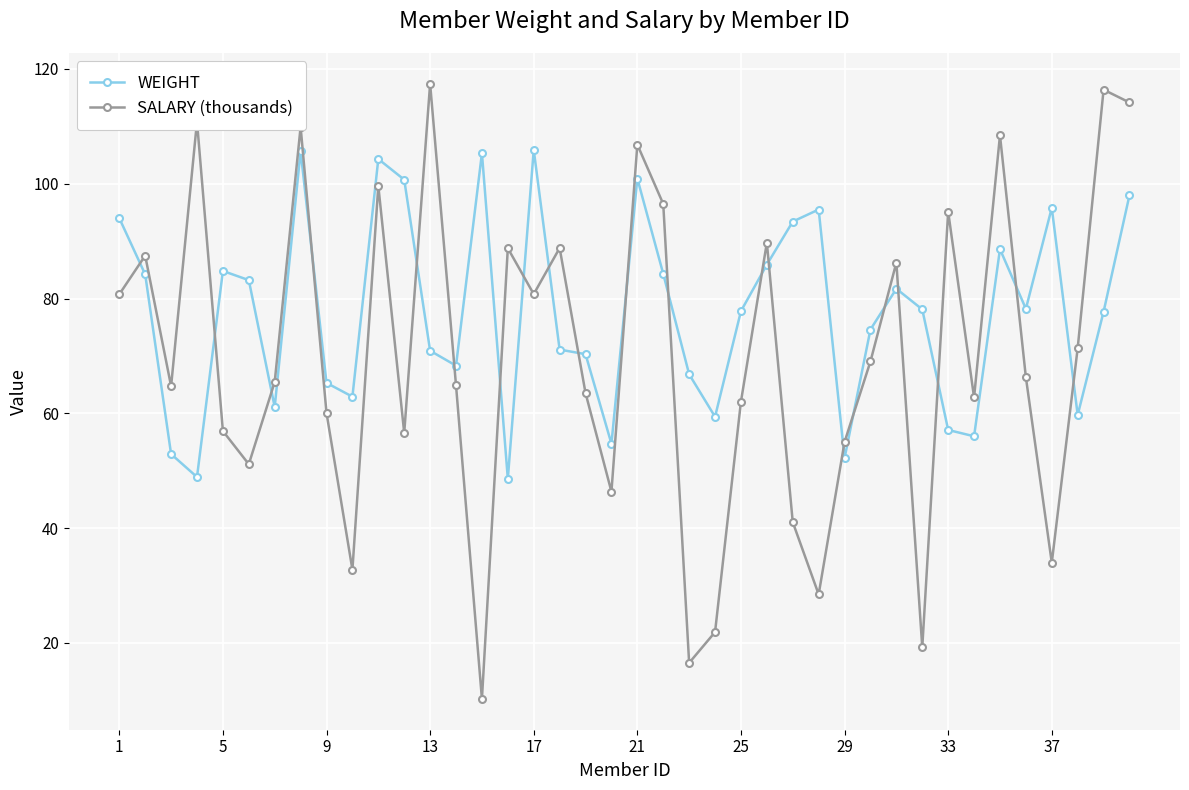

Rank the series by their average value, from lowest to highest.

SALARY (thousands), WEIGHT